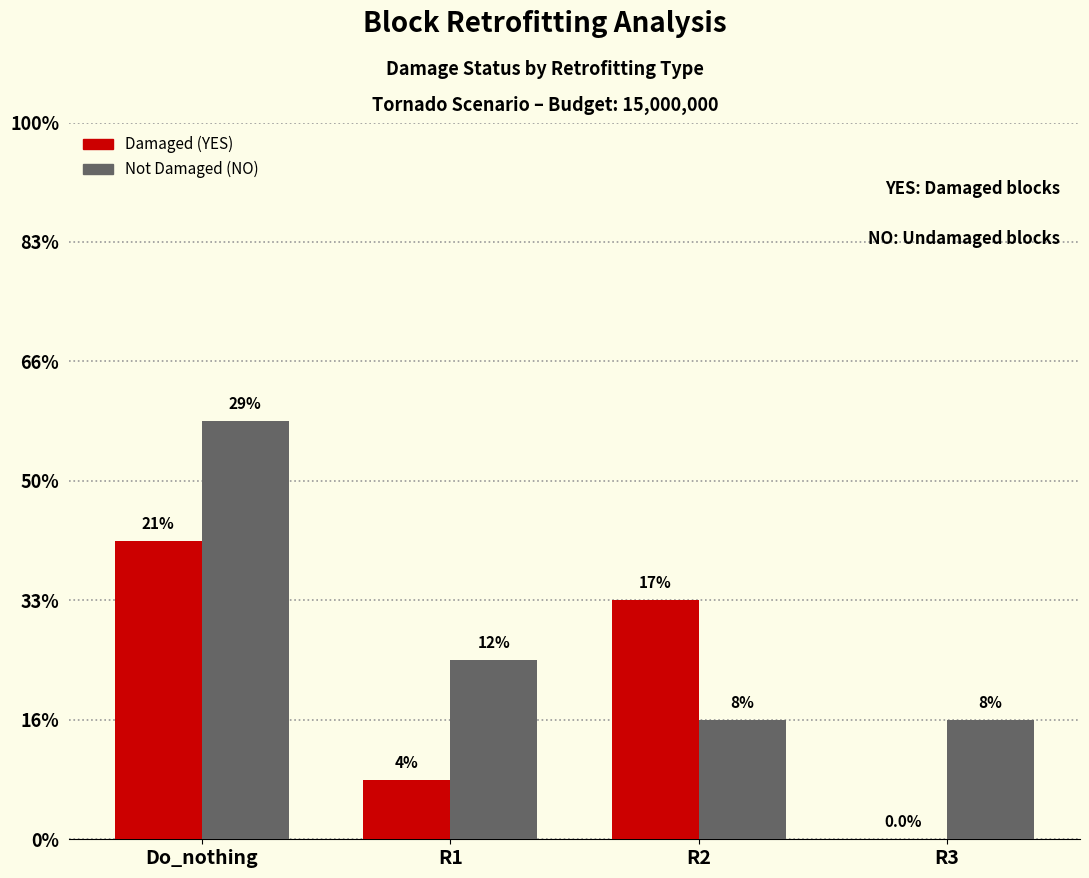

Rank the series at R3 from lowest to highest value.

Damaged (YES), Not Damaged (NO)